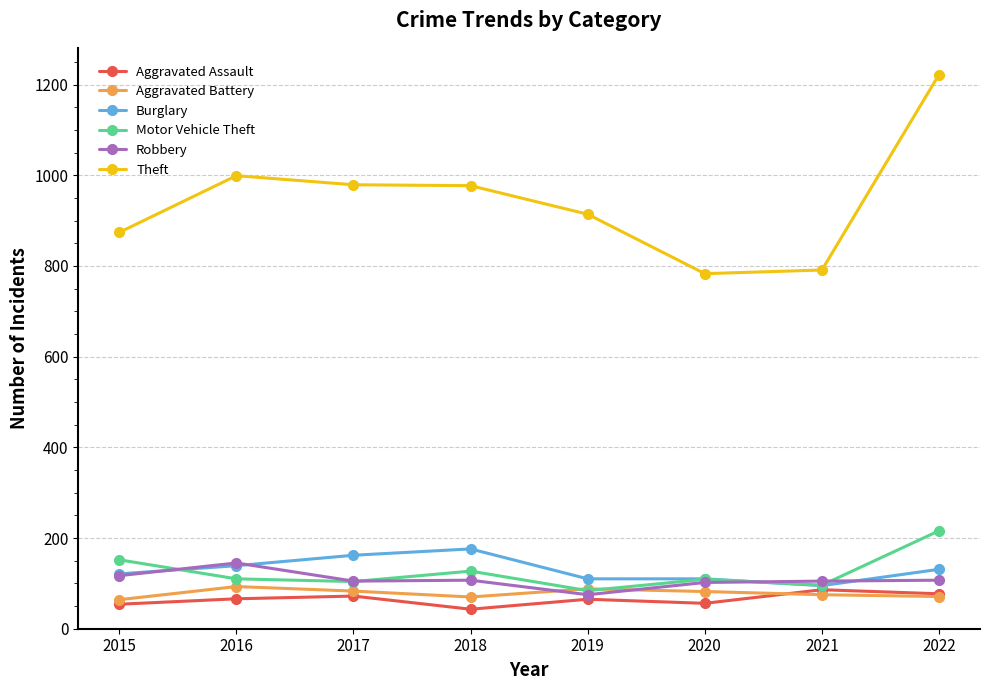

True or false: Burglary has a value of 139 at 2016.

True